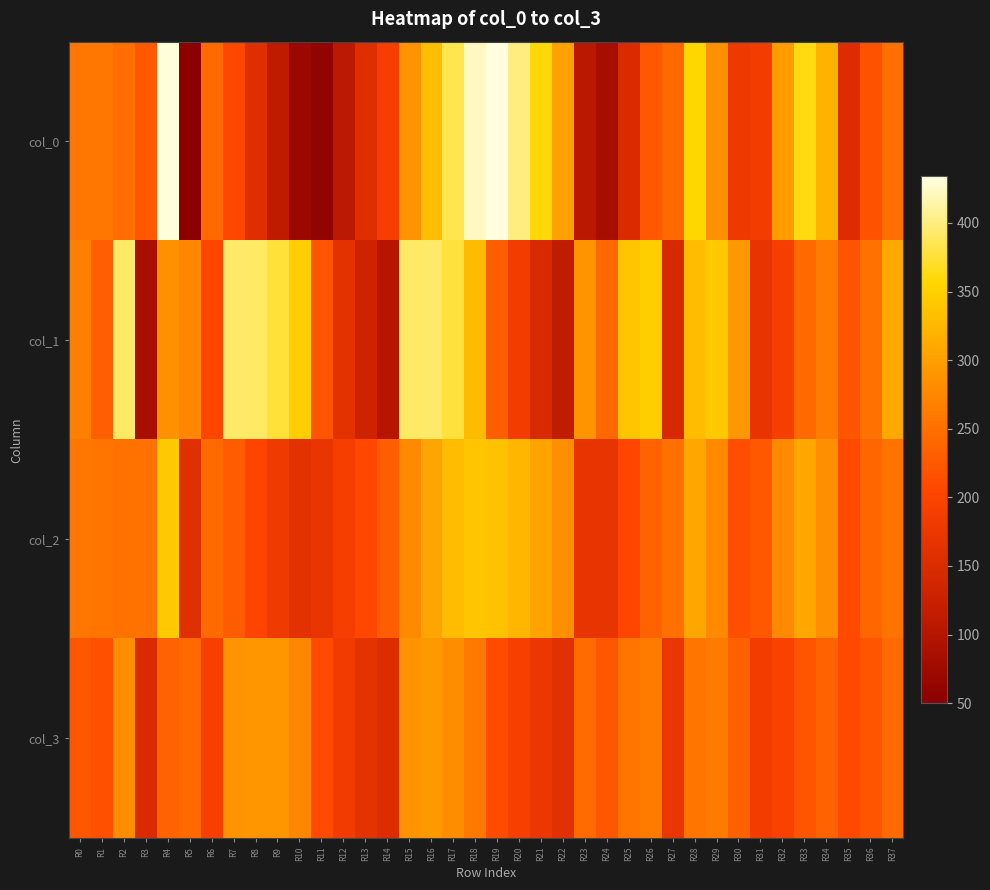

At how many categories does at least one series exceed 279?

24